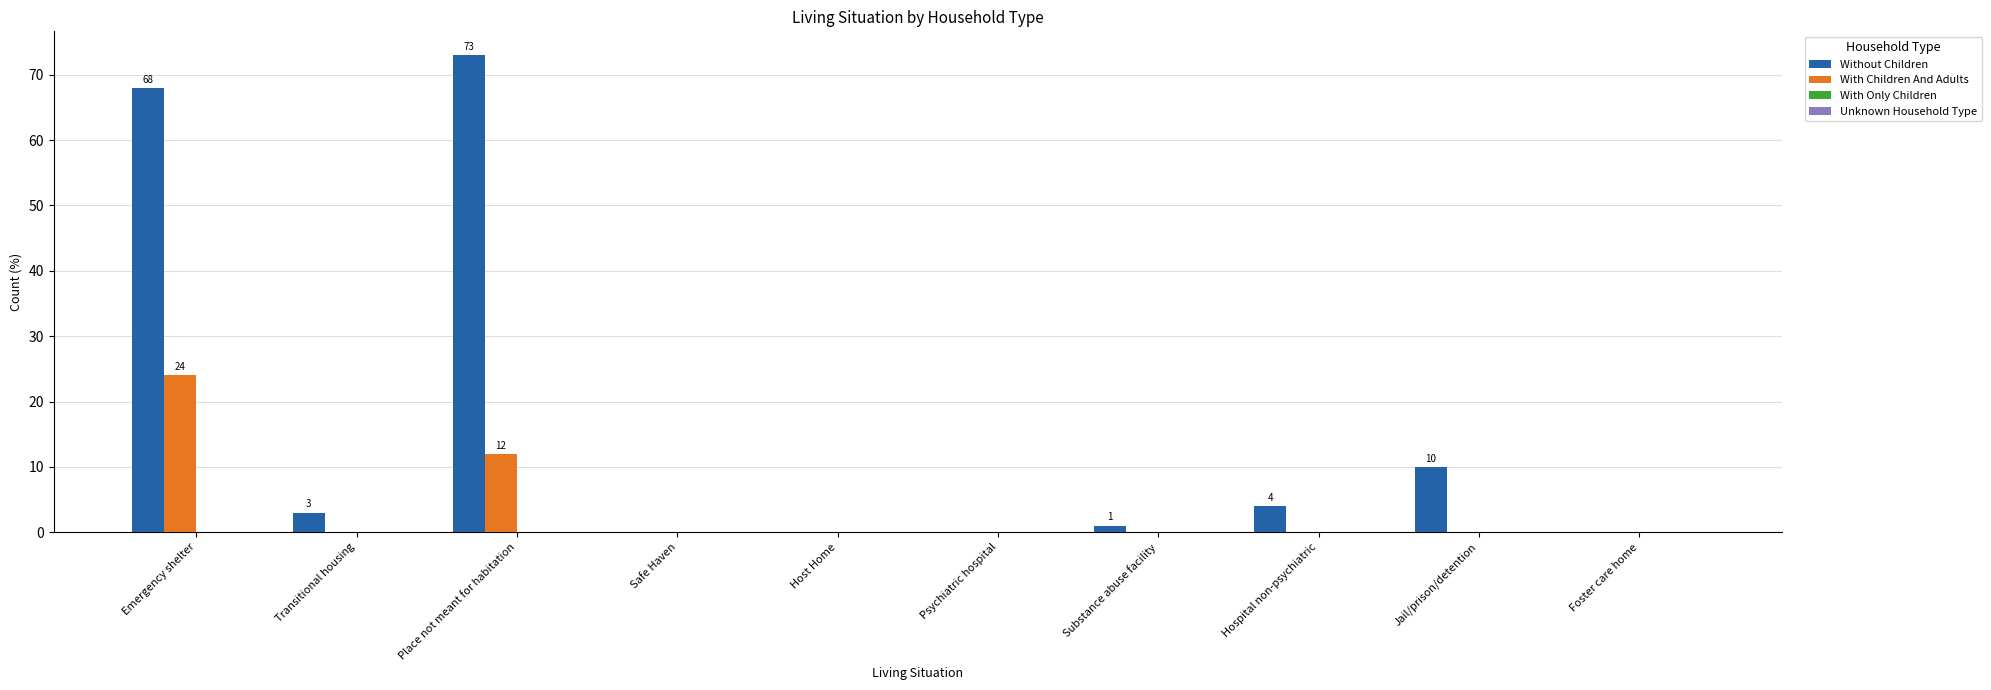

What value does the Without Children series have at Jail/prison/detention, to the nearest 5?

10